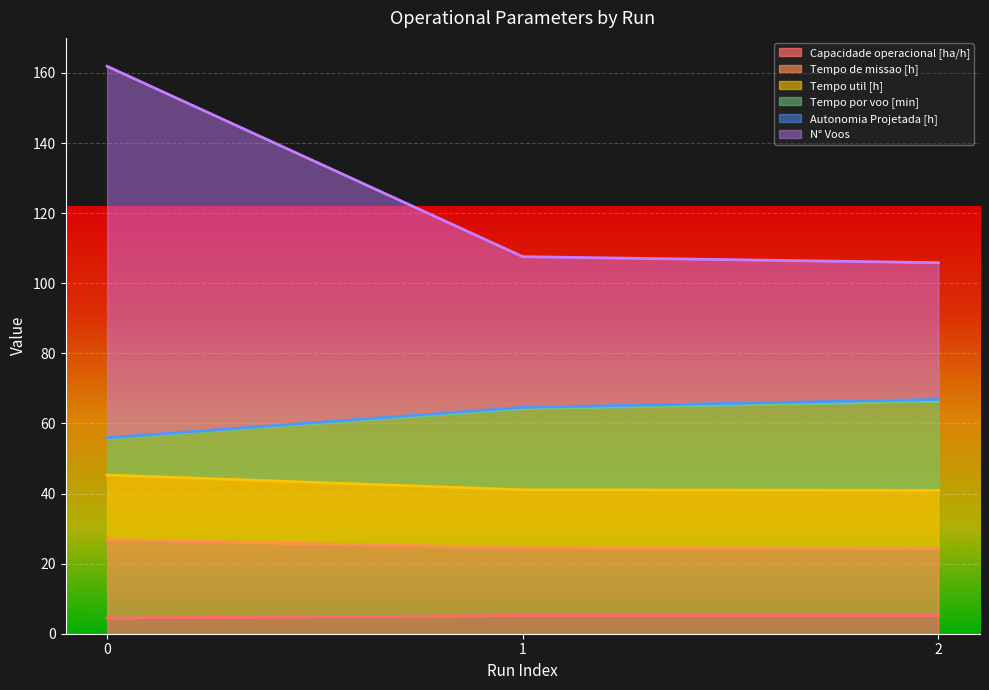

The Tempo por voo [min] series shows 31.4 at 1. True or false?

False